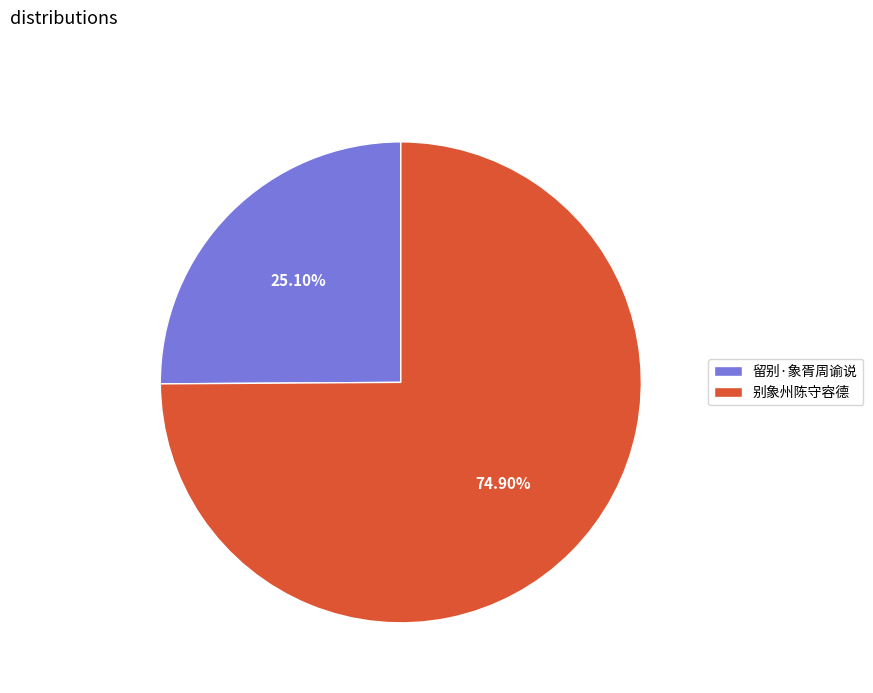

Which has a higher value, 留别·象胥周谕说 or 别象州陈守容德?

别象州陈守容德